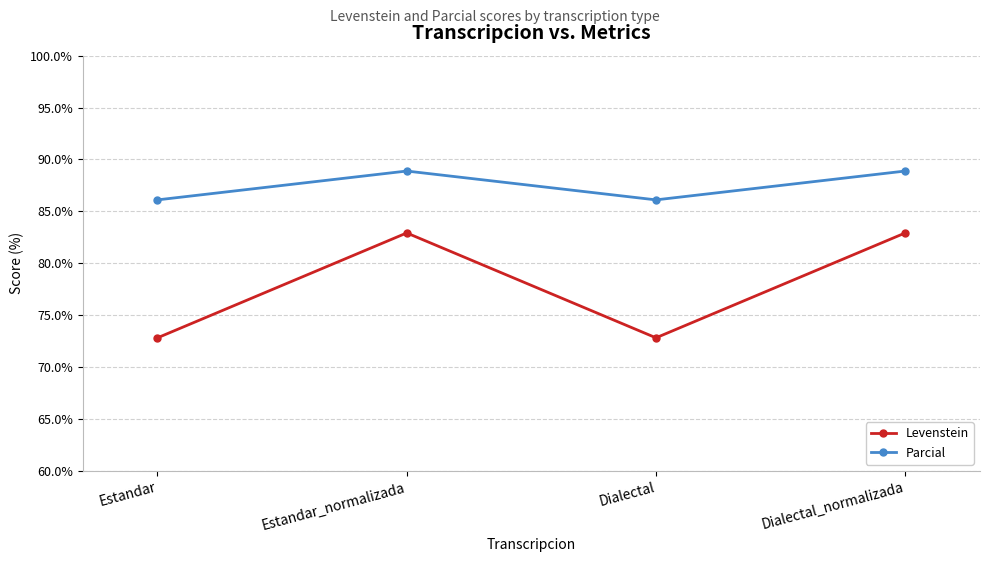

What is the maximum value for Parcial?

88.9